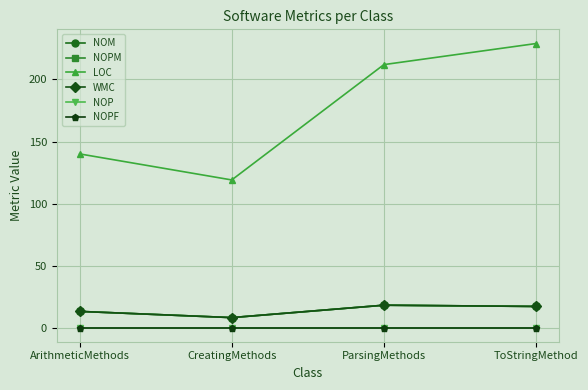

True or false: WMC and LOC intersect in this chart.

False